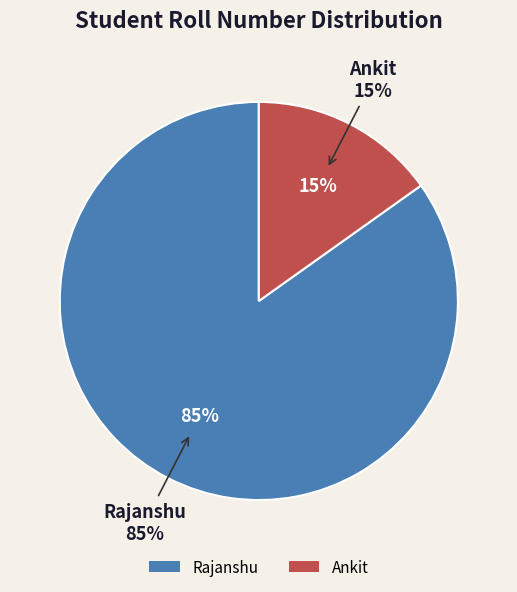

How many slices are in this pie chart?

2